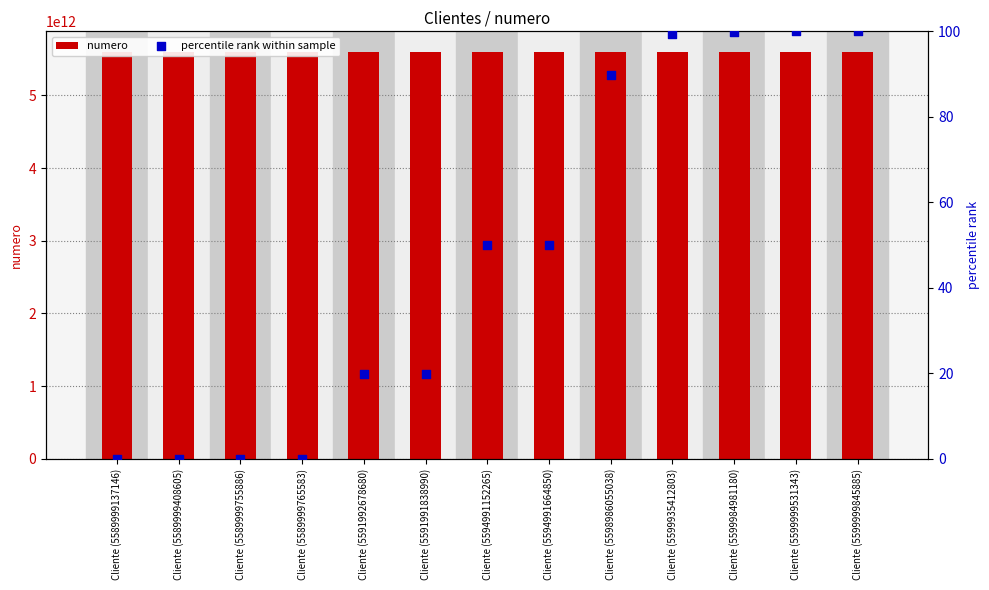

Which series has the largest total across all categories?

numero